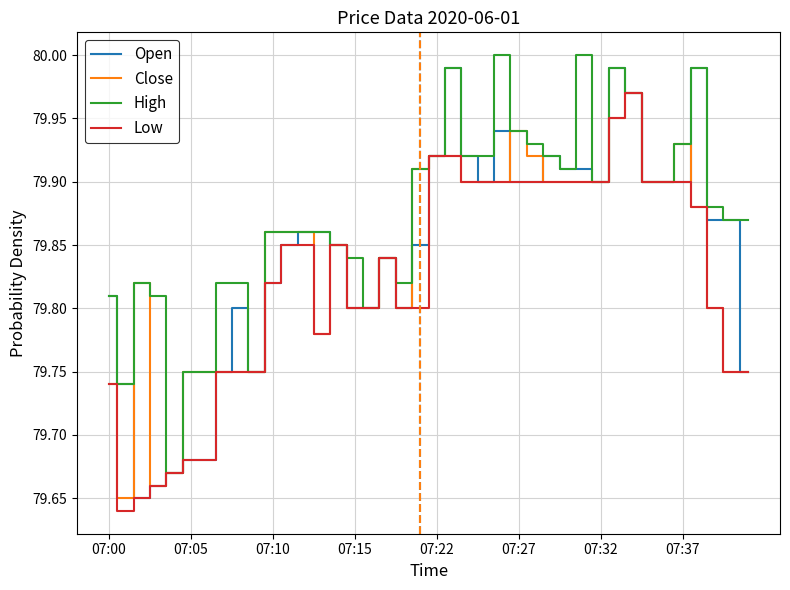

Which series has the largest total across all categories?

High